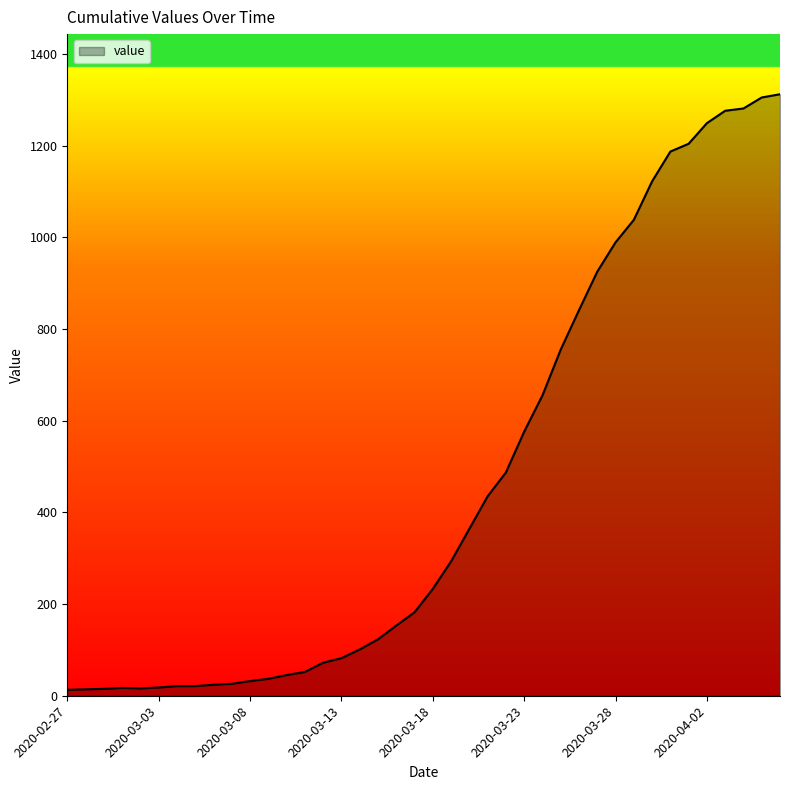

What is the maximum value shown in the chart?

1312